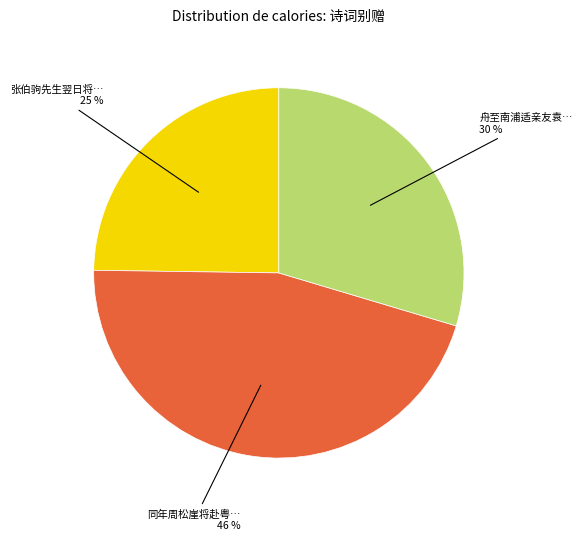

How many segments does this pie chart have?

3